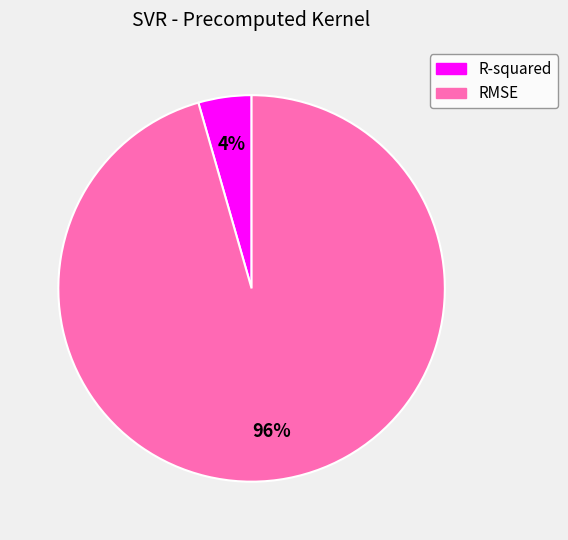

To the nearest percent, what percentage of the pie is RMSE?

96%